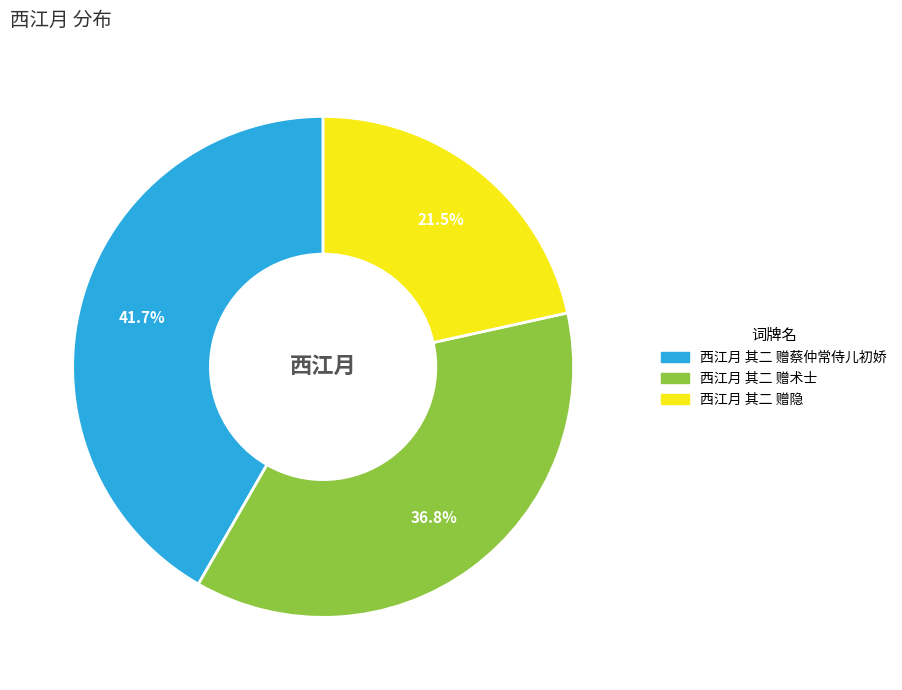

What is the smallest slice in the pie chart?

西江月 其二 赠隐